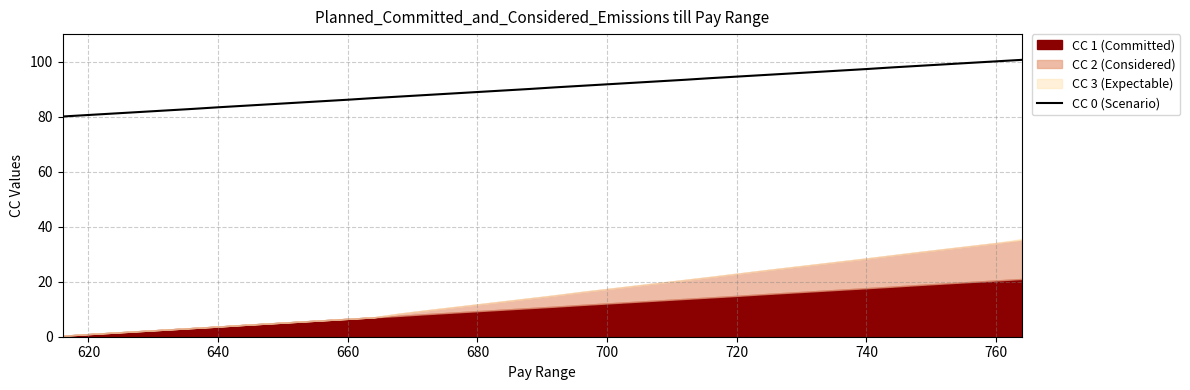

The CC 0 (Scenario) series shows 136.6 at 720. True or false?

False